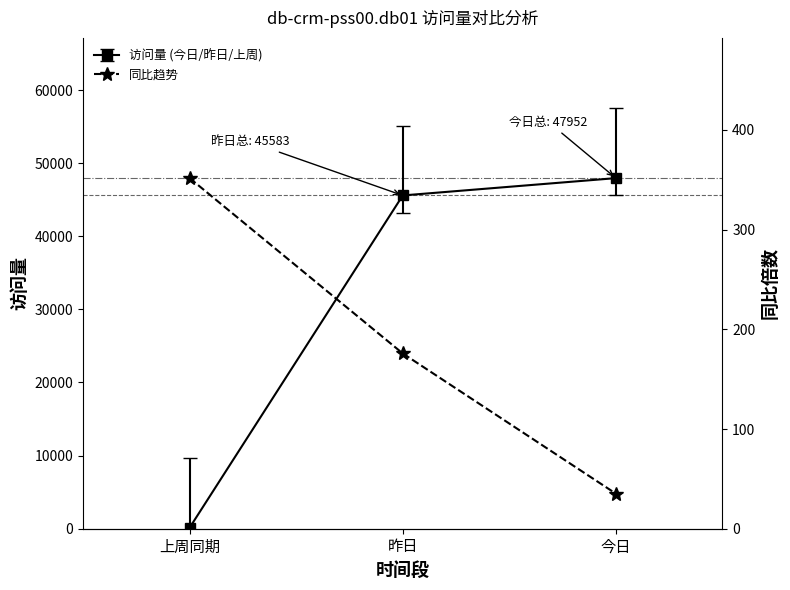

What is the sum of all values?

562.5